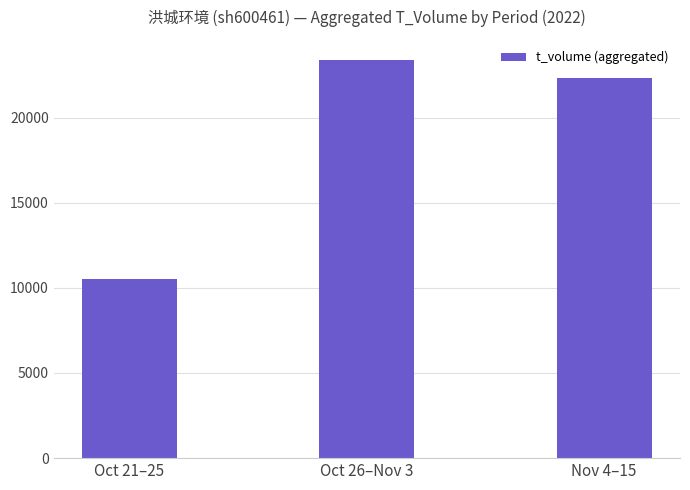

What is the change in value from Oct 21–25 to Nov 4–15?

+11834